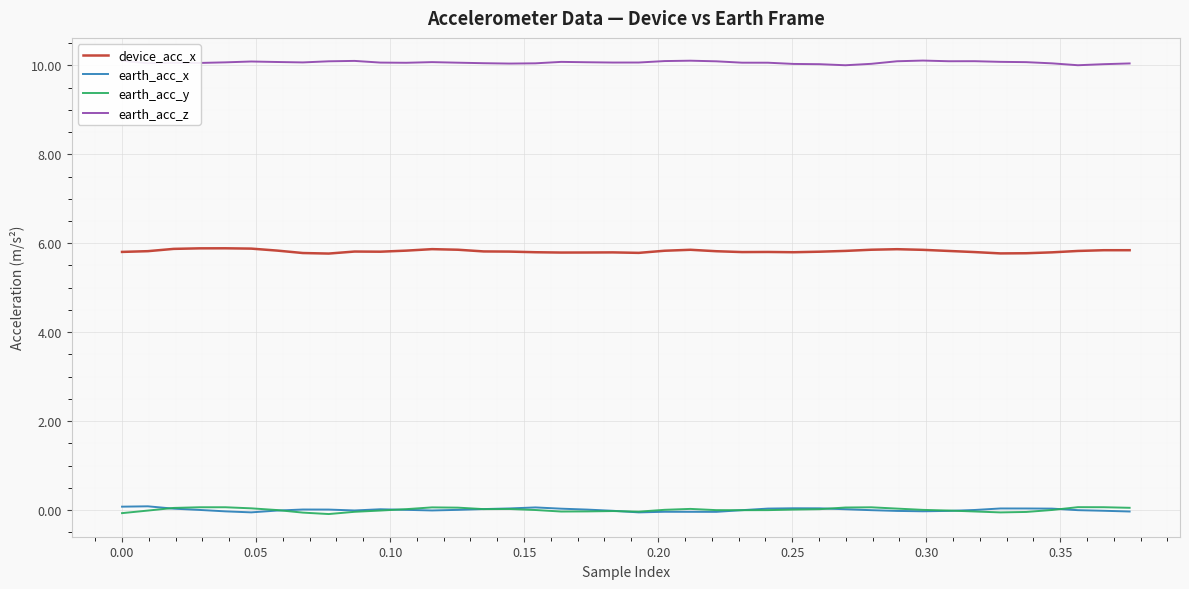

What are all the series names shown in the legend?

device_acc_x, earth_acc_x, earth_acc_y, earth_acc_z